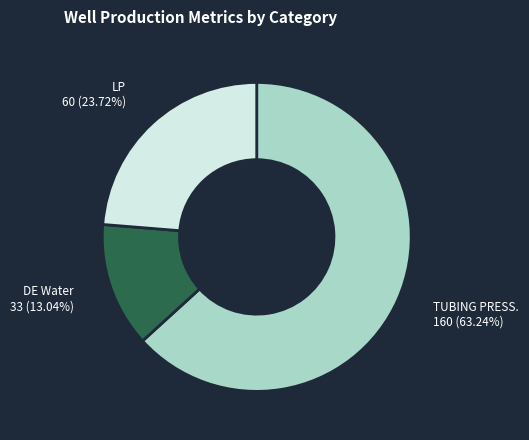

What is the ratio of the value at LP to the value at DE Water?

1.8